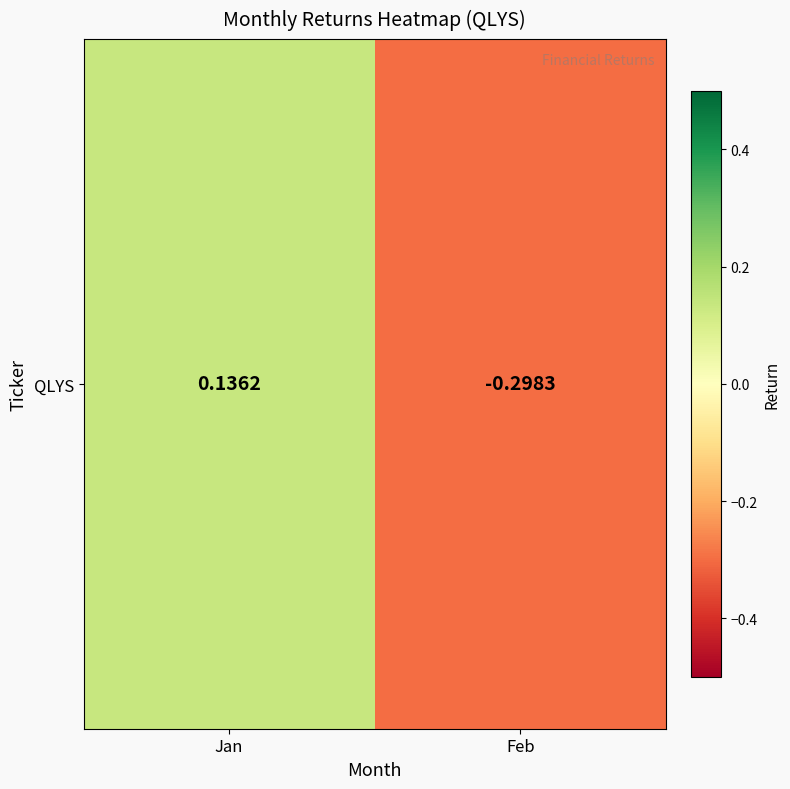

Is it true that the value at Jan is 0.1?

True